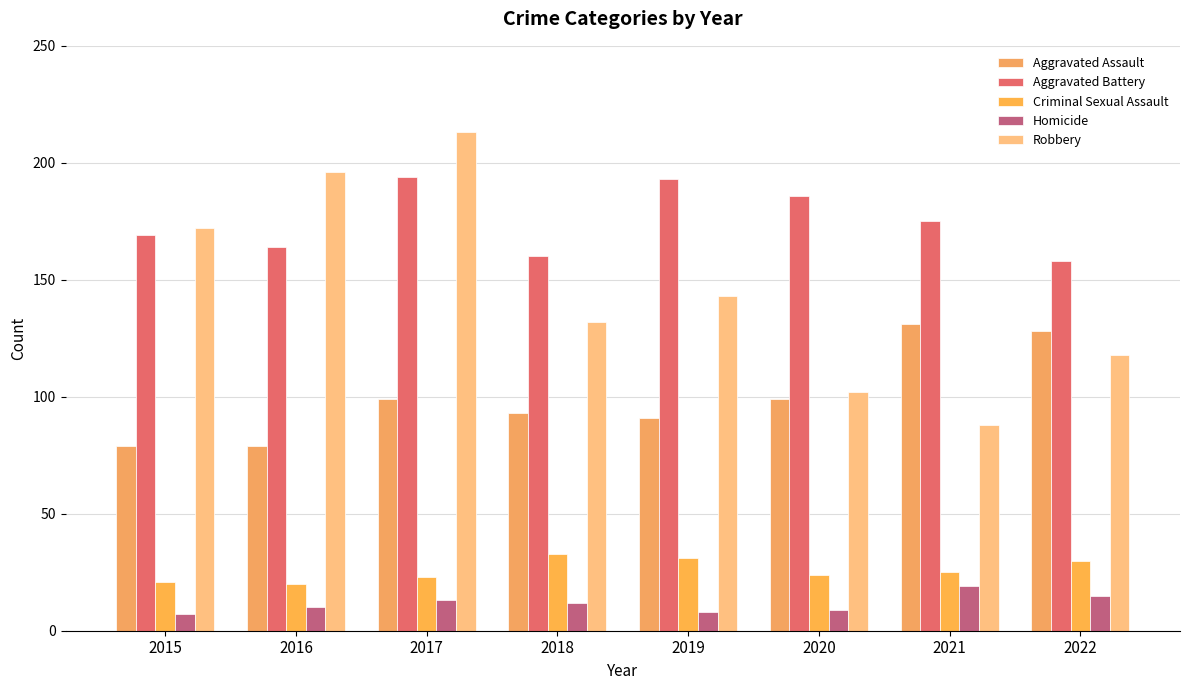

The value of Criminal Sexual Assault at 2018 is 33. True or false?

True